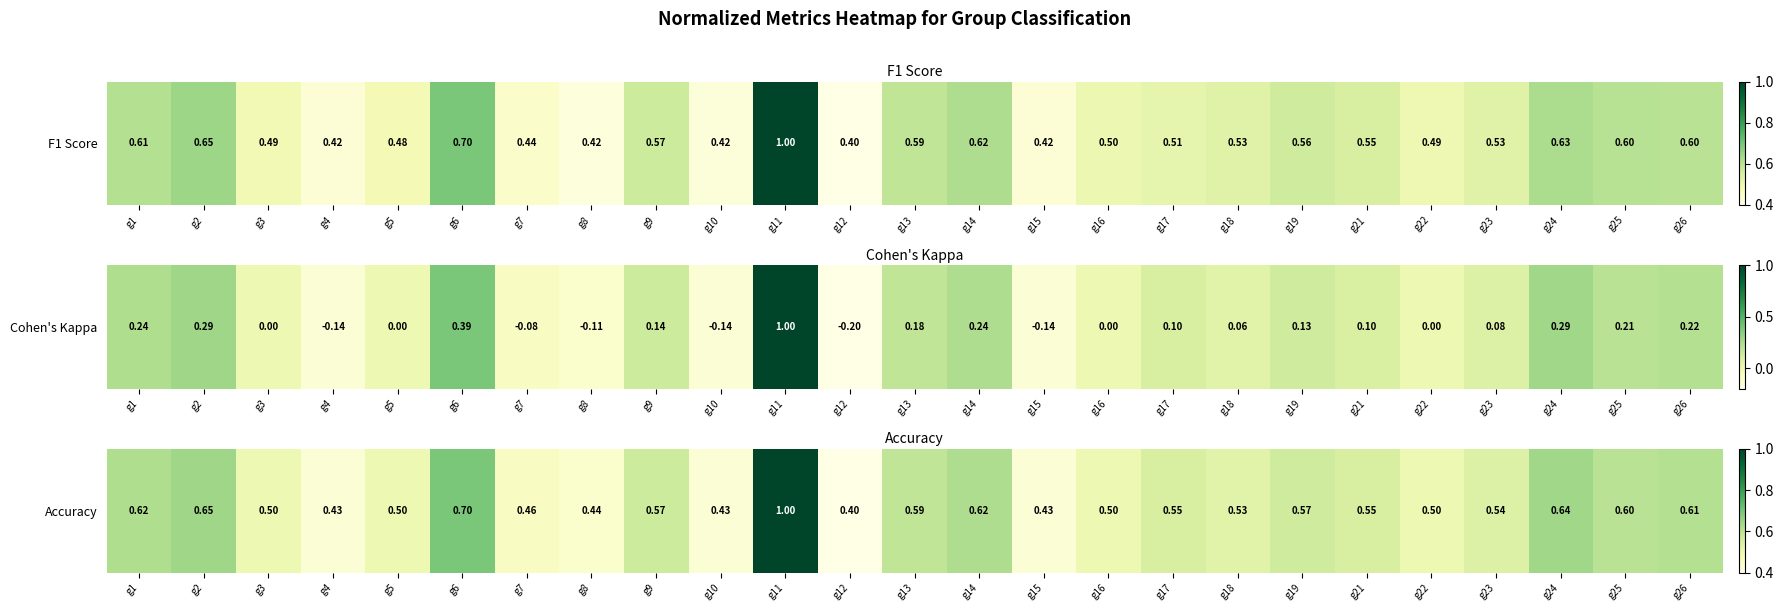

How many series are shown in this chart?

1